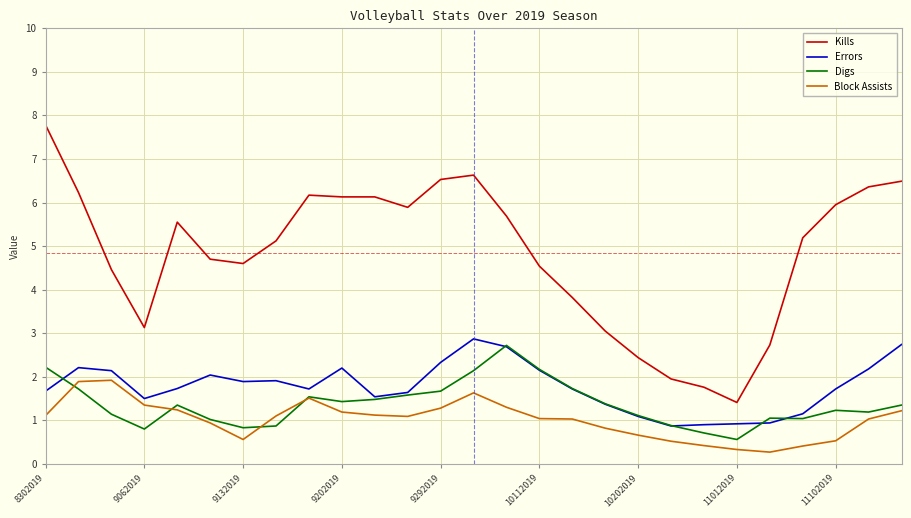

How many values in the Kills series are below 5?

12